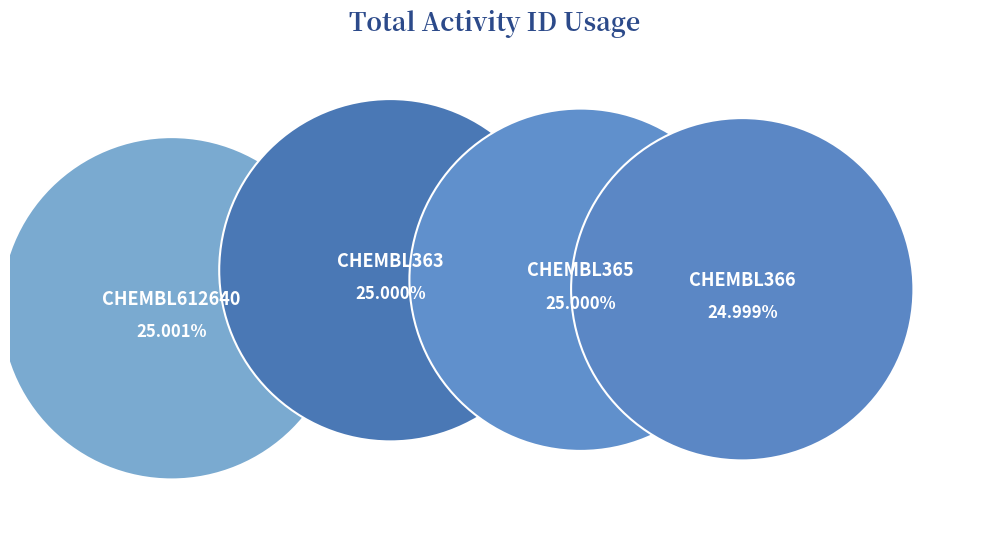

Which has a higher value, CHEMBL366 or CHEMBL612640?

CHEMBL612640